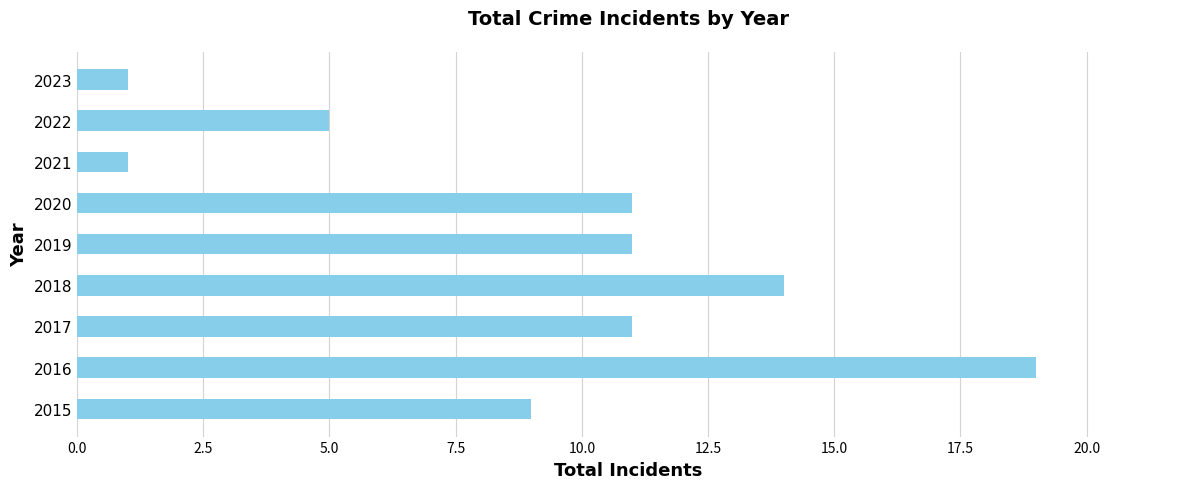

The value at 2022 is 3. True or false?

False